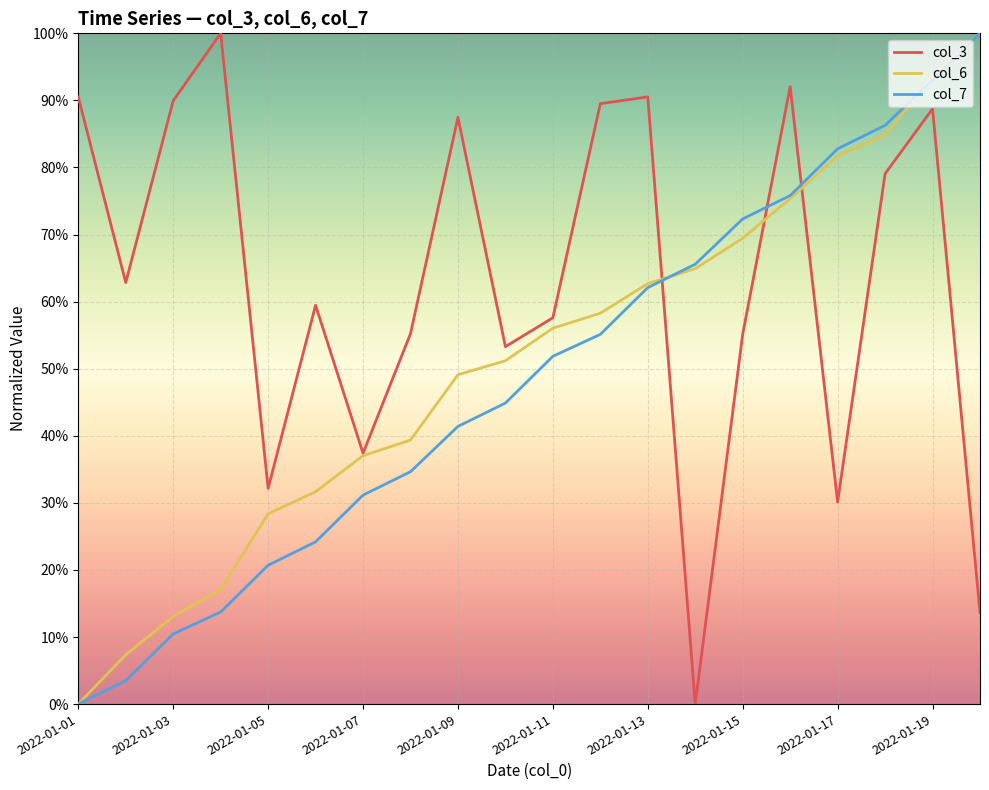

What are all the series names shown in the legend?

col_3, col_6, col_7